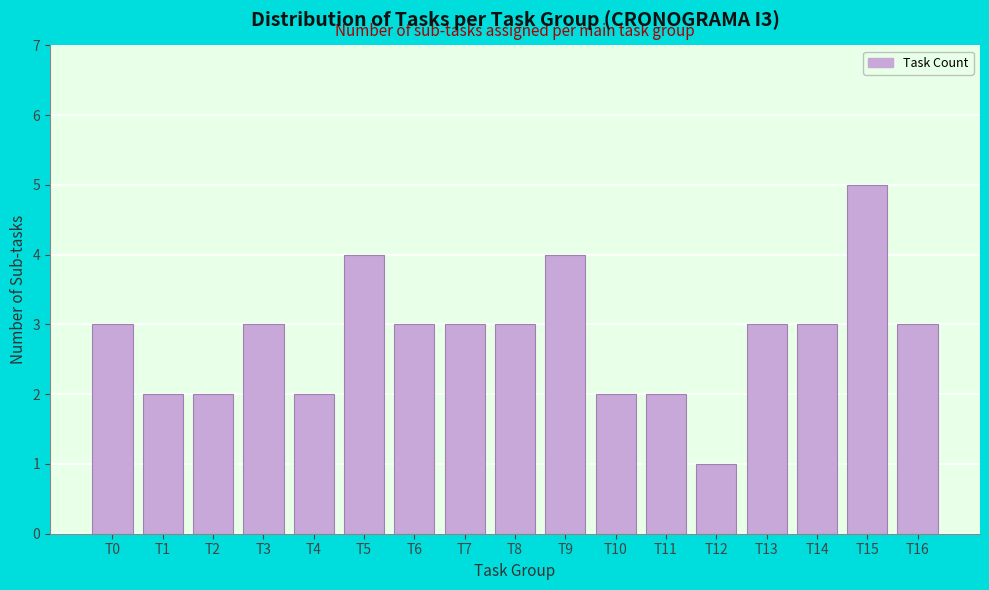

Reading right to left, transcribe all the data shown in this chart.

T16=3	T15=5	T14=3	T13=3	T12=1	T11=2	T10=2	T9=4	T8=3	T7=3	T6=3	T5=4	T4=2	T3=3	T2=2	T1=2	T0=3